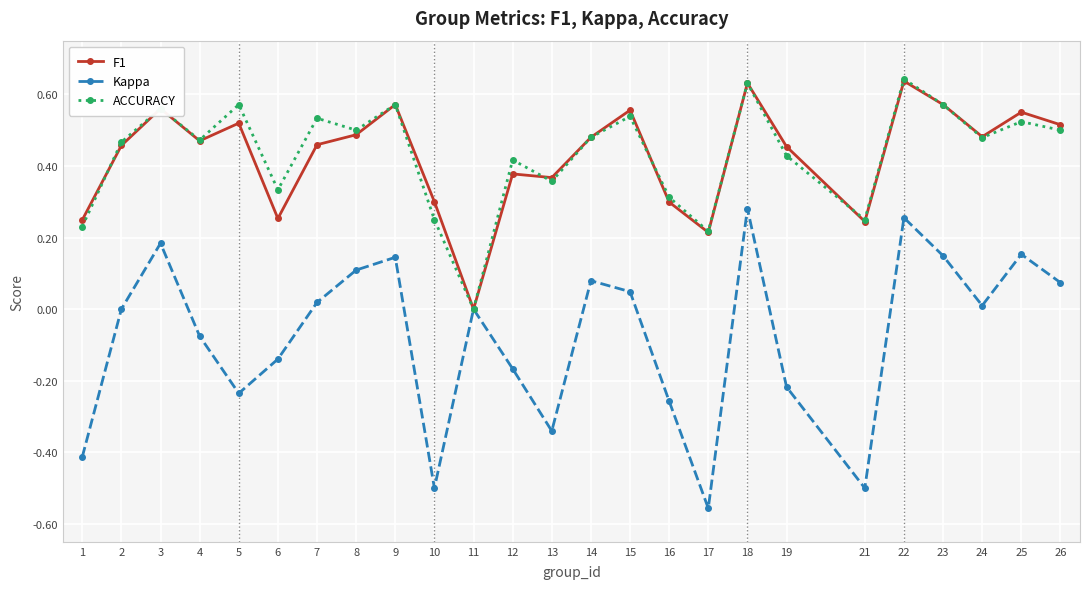

At which category does F1 reach its first local valley?

4